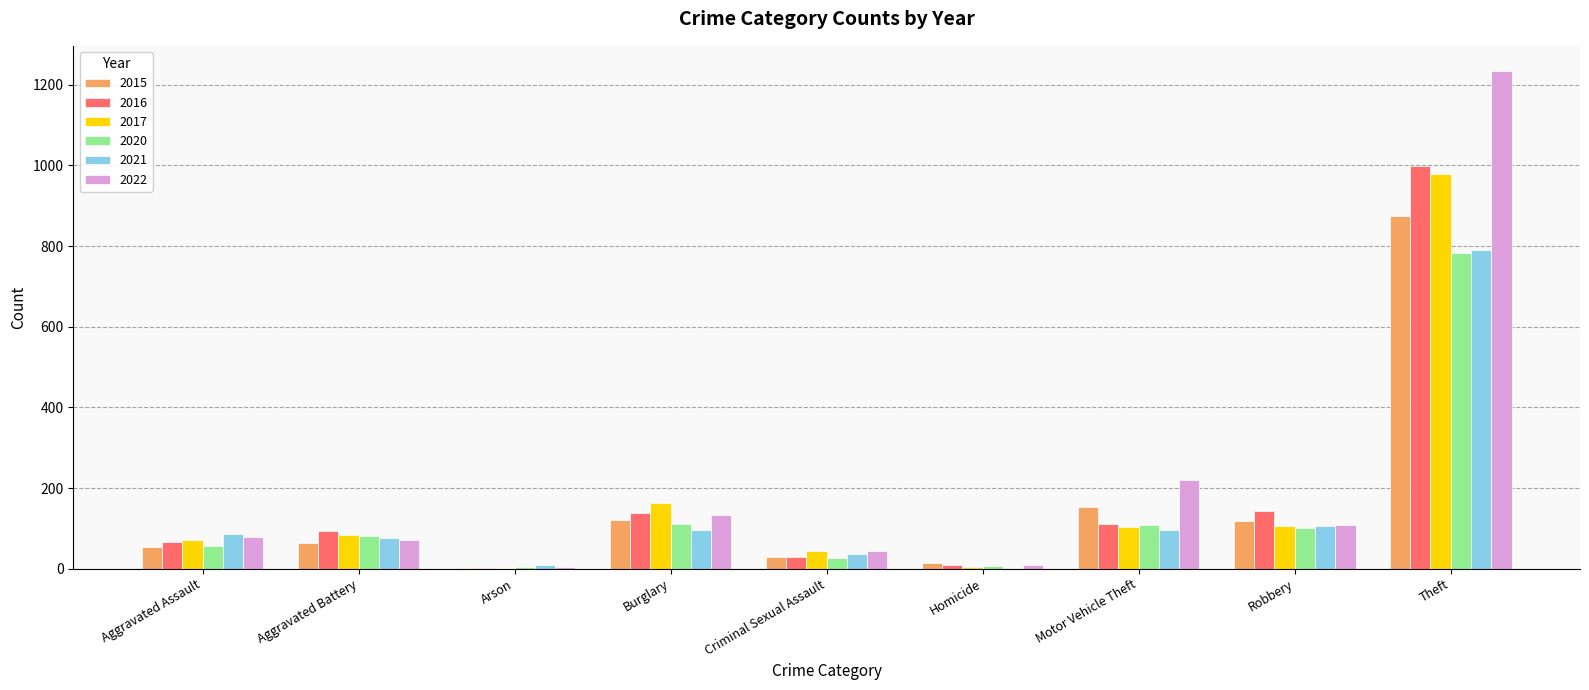

True or false: 2015 has a value of 117 at Robbery.

True